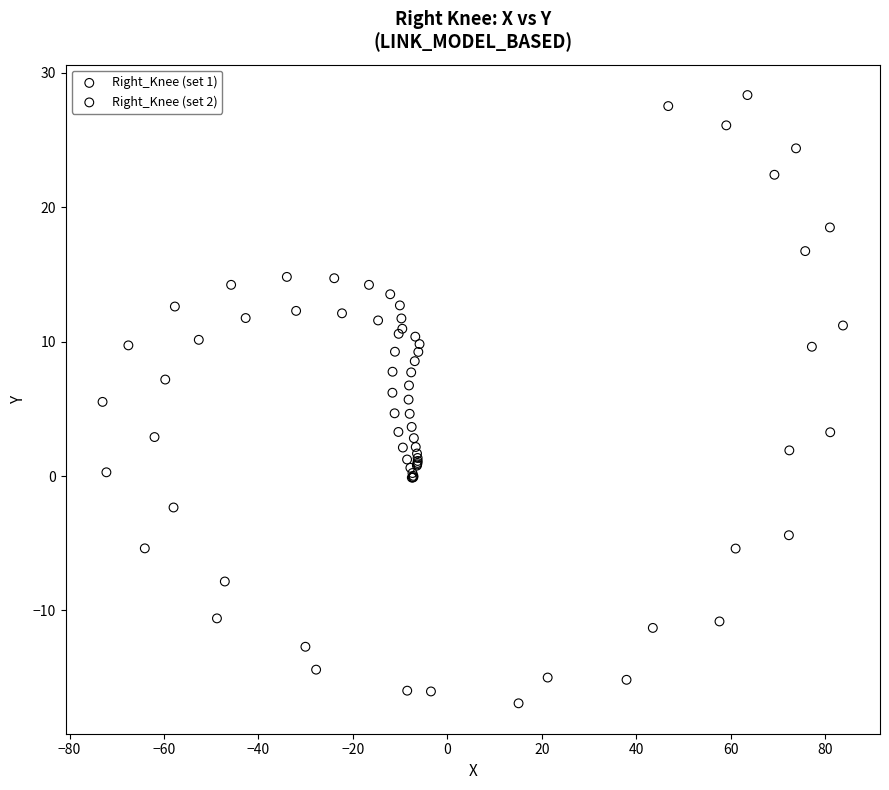

Which series has the largest Y range (max minus min)?

Right_Knee (set 1)